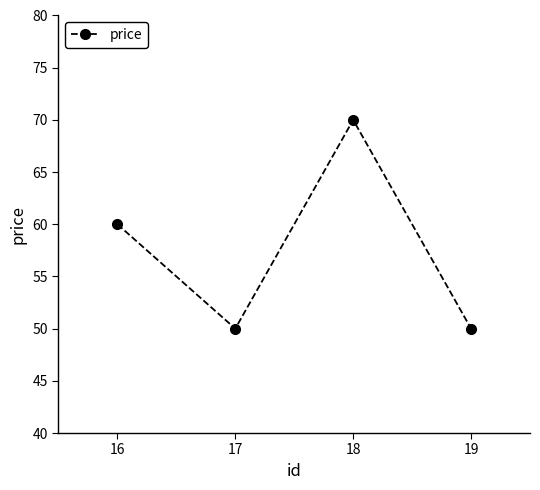

The value at 16 is 60. True or false?

True